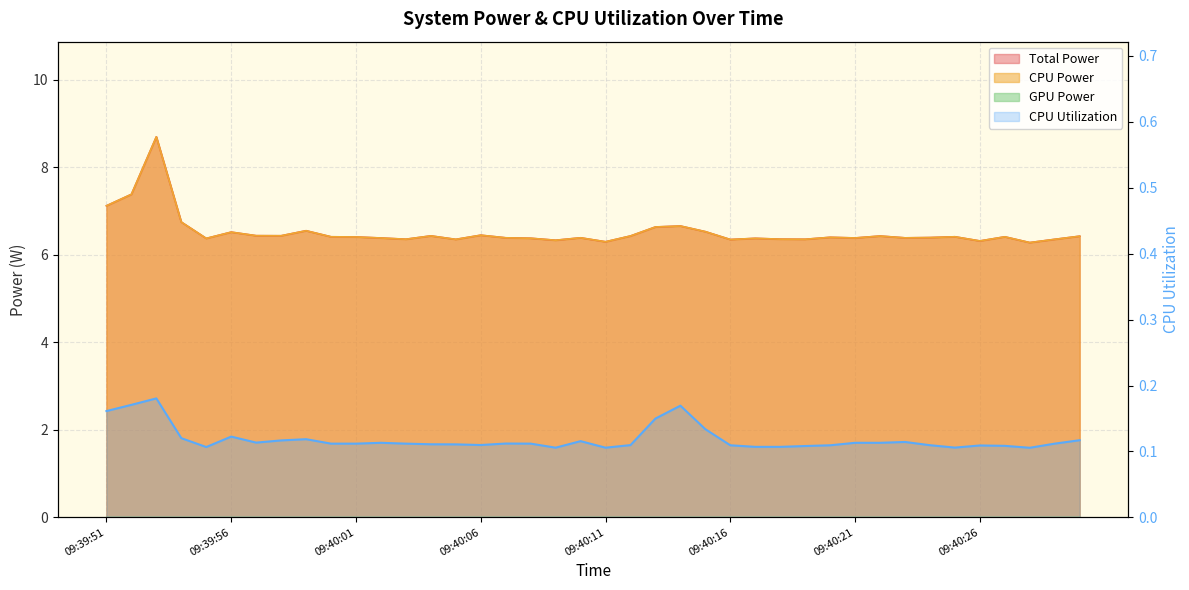

How many categories are shown in the chart?

40